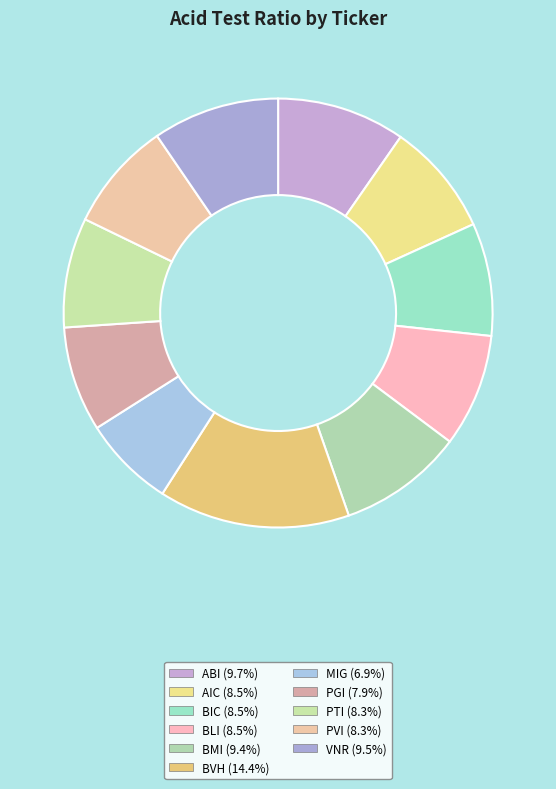

Which slice is the largest?

BVH